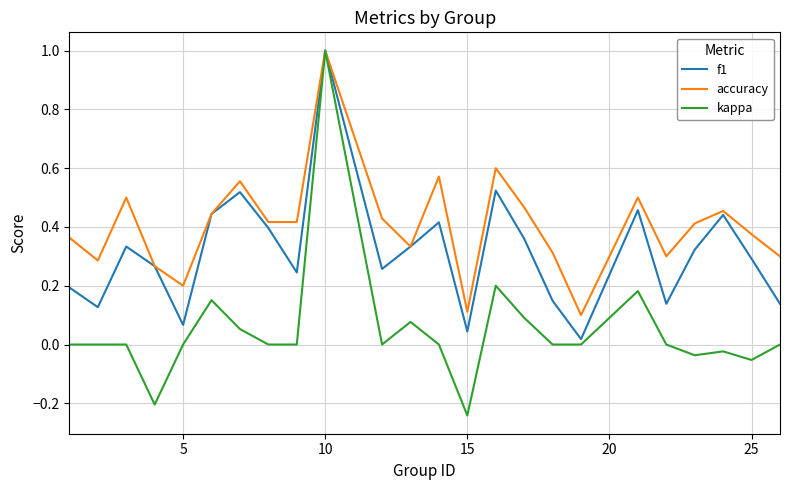

Rank the series by their average value, from lowest to highest.

kappa, f1, accuracy